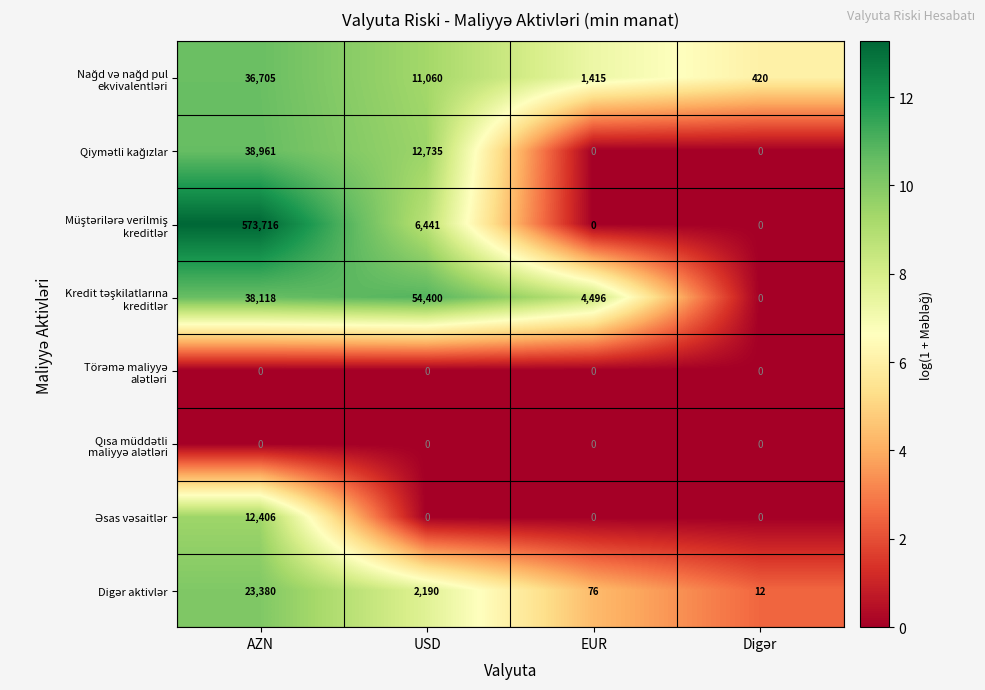

Which category has the highest value across all series?

AZN